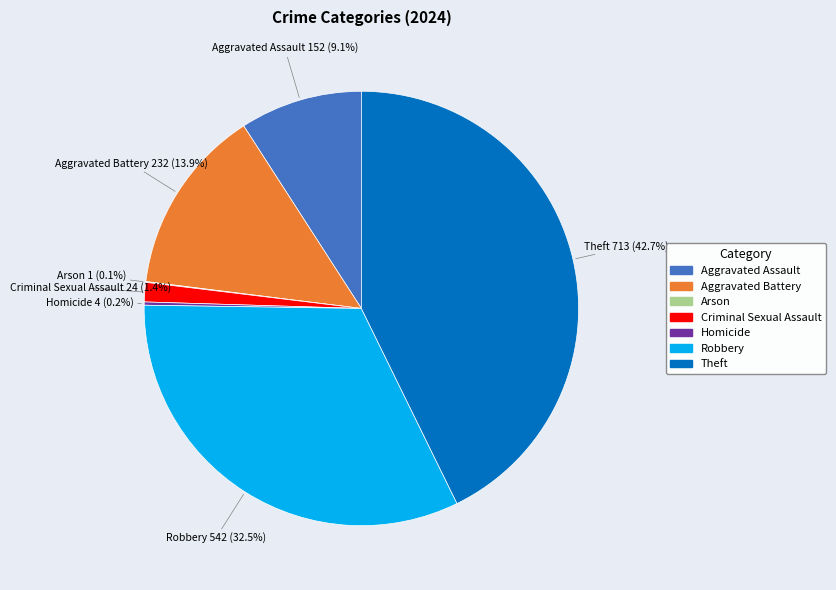

Between Aggravated Assault and Aggravated Battery, which is larger?

Aggravated Battery